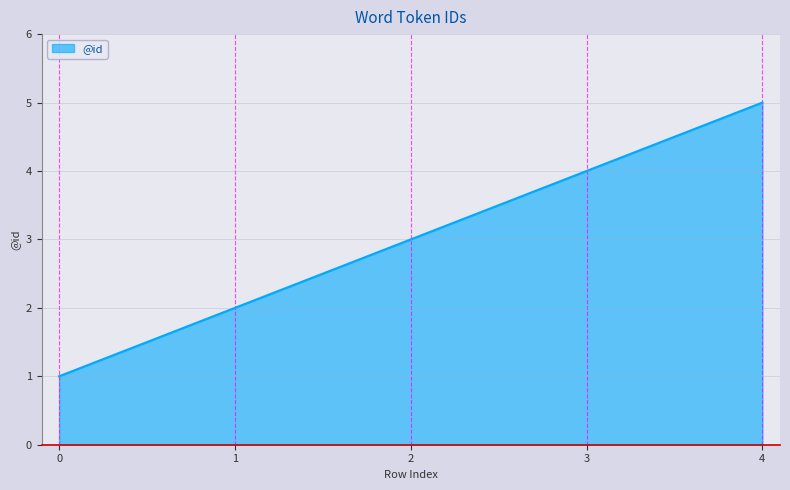

How many values are below 3?

2